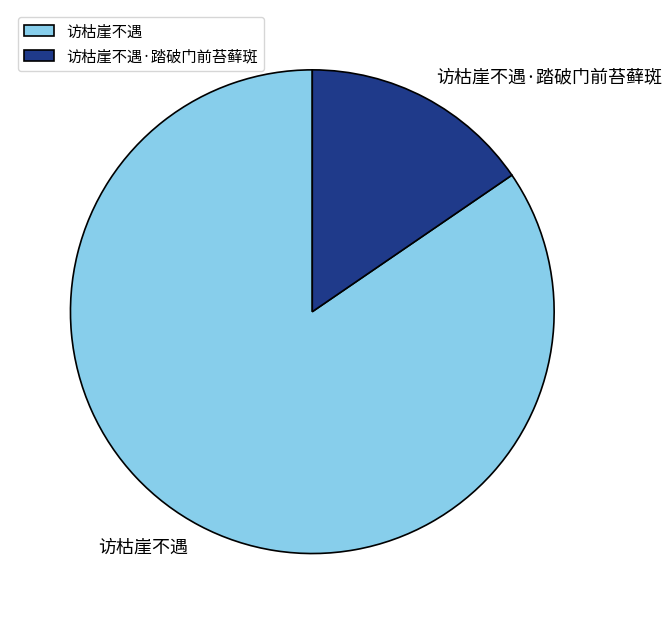

Count the number of slices in the pie.

2